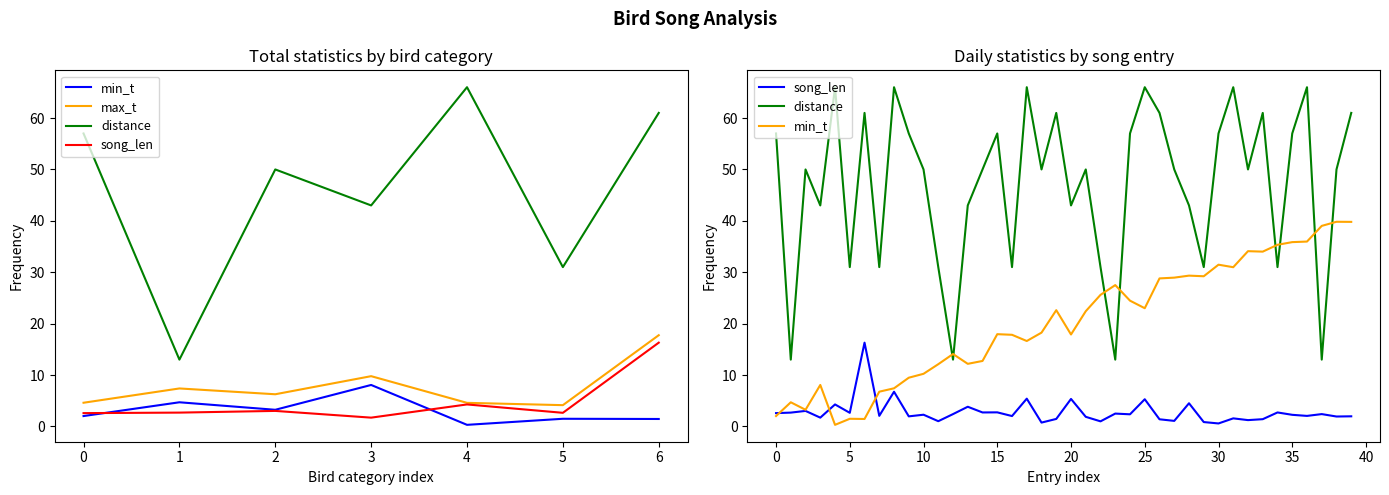

True or false: distance has more than 2 points higher than both neighbors.

False